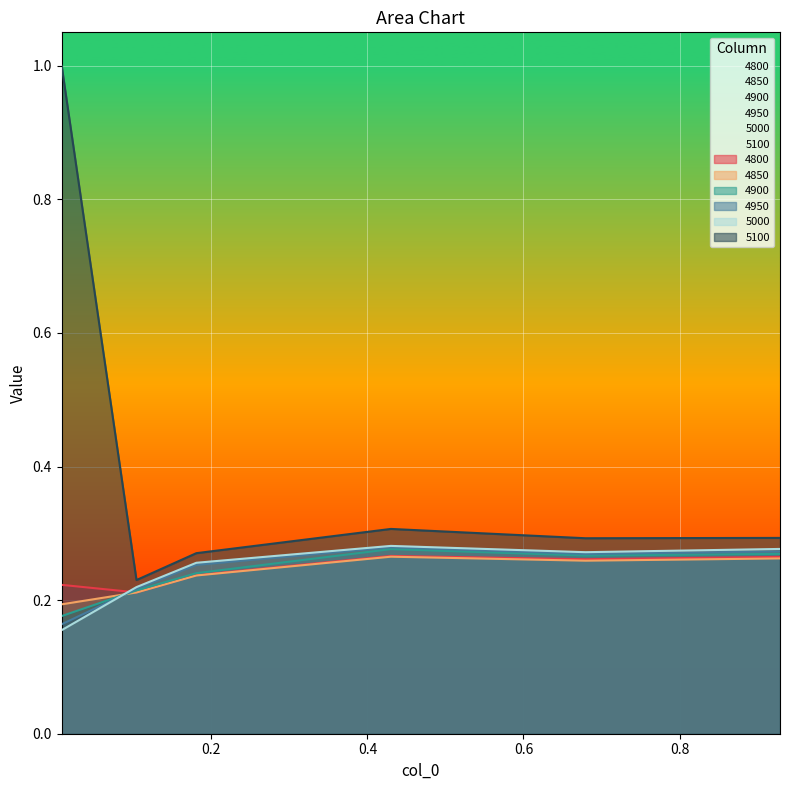

What are all the series names shown in the legend?

4800, 4850, 4900, 4950, 5000, 5100